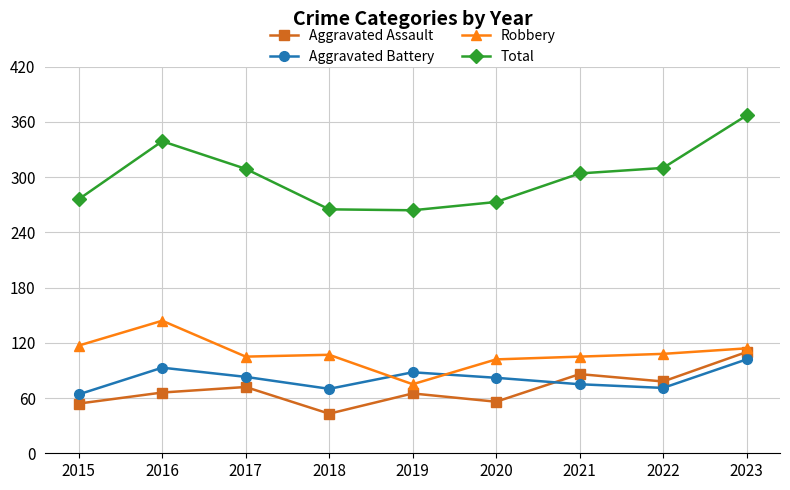

At 2020, list the series in order from largest to smallest.

Total, Robbery, Aggravated Battery, Aggravated Assault